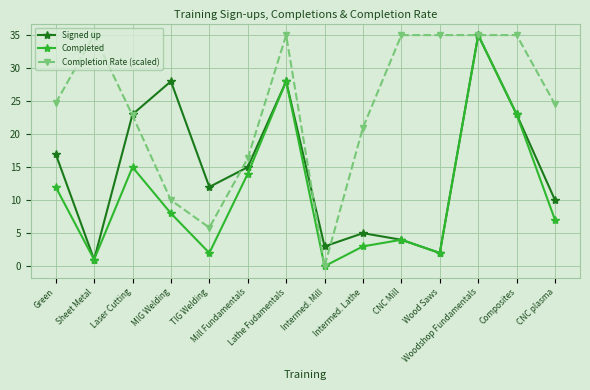

Reading left to right, what are all the values shown in this chart?

Signed up: 17.0	1.0	23.0	28.0	12.0	15.0	28.0	3.0	5.0	4.0	2.0	35.0	23.0	10.0
Completed: 12.0	1.0	15.0	8.0	2.0	14.0	28.0	0.0	3.0	4.0	2.0	35.0	23.0	7.0
Completion Rate (scaled): 24.7	35.0	22.8	10.0	5.8	16.3	35.0	0.0	21.0	35.0	35.0	35.0	35.0	24.5